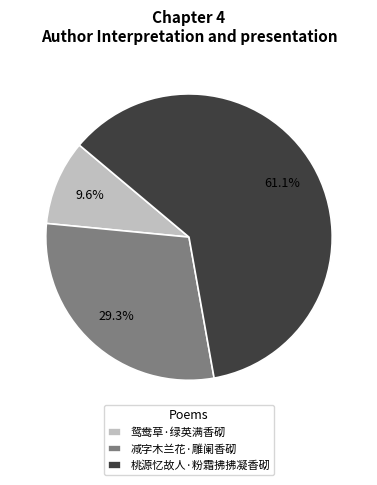

What percentage is the 减字木兰花·雕阑香砌 slice, to the nearest percent?

29%